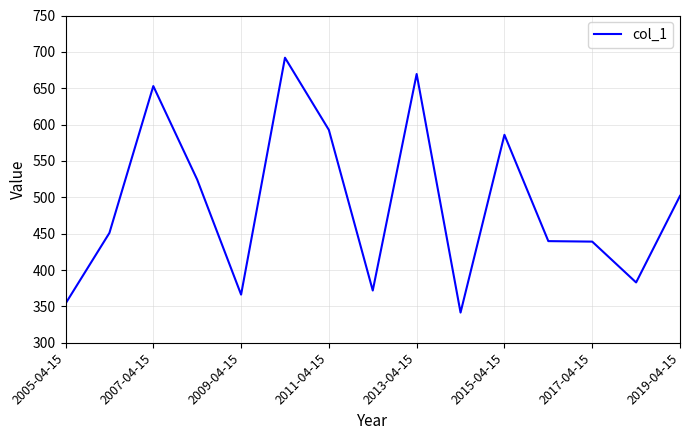

What is the difference between the maximum and minimum values?

350.5